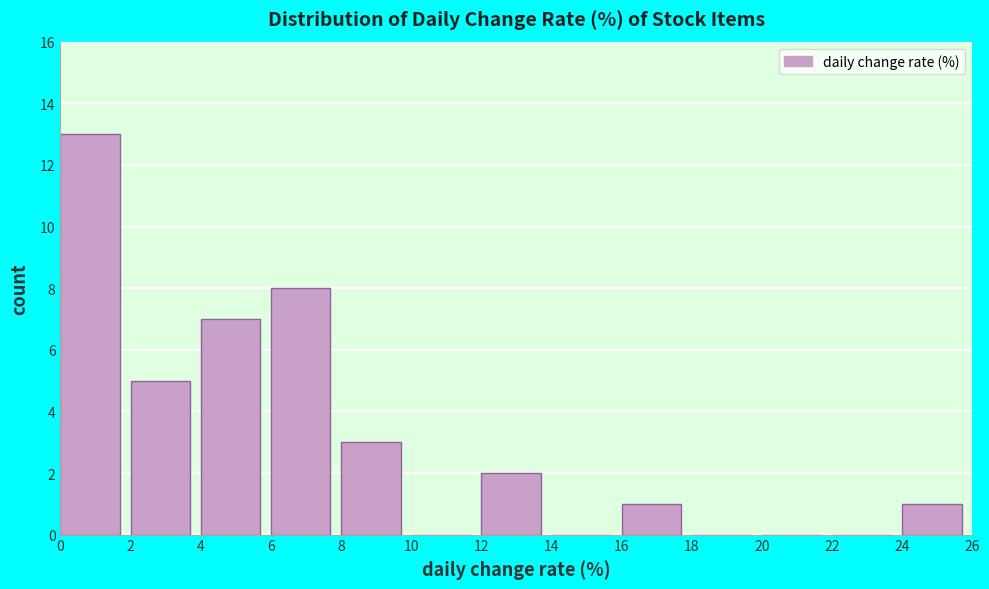

Which range on the x-axis has the tallest bar?

0 to 2